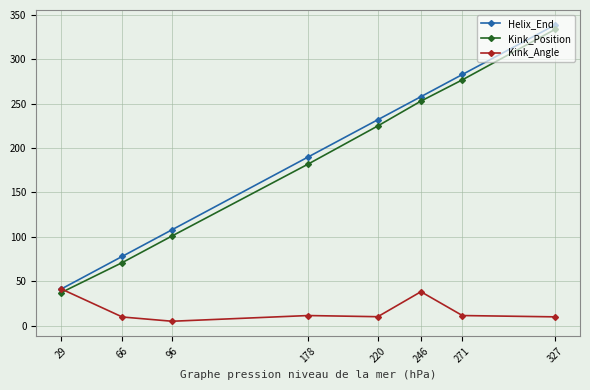

At 327, list the series in order from smallest to largest.

Kink_Angle, Kink_Position, Helix_End